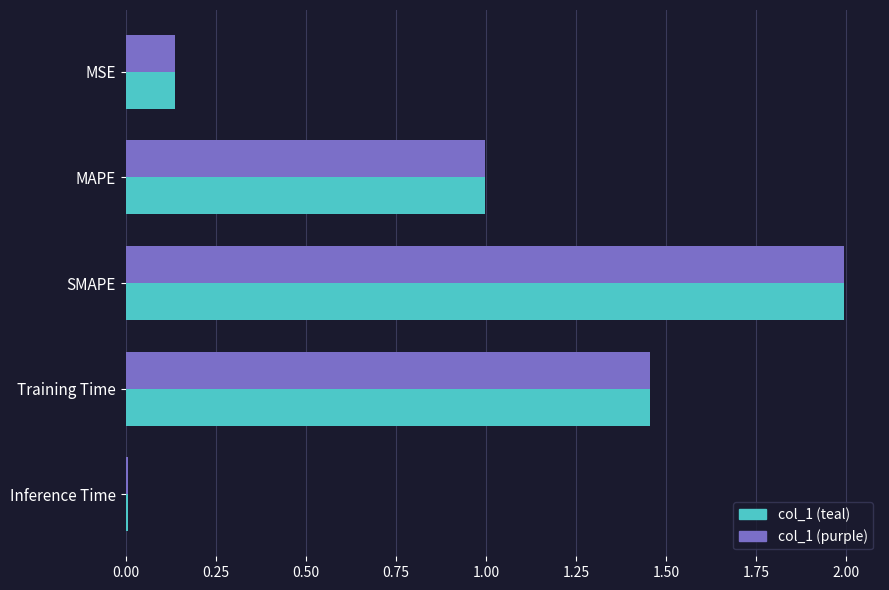

What is the average value of the col_1 (purple) series?

0.9